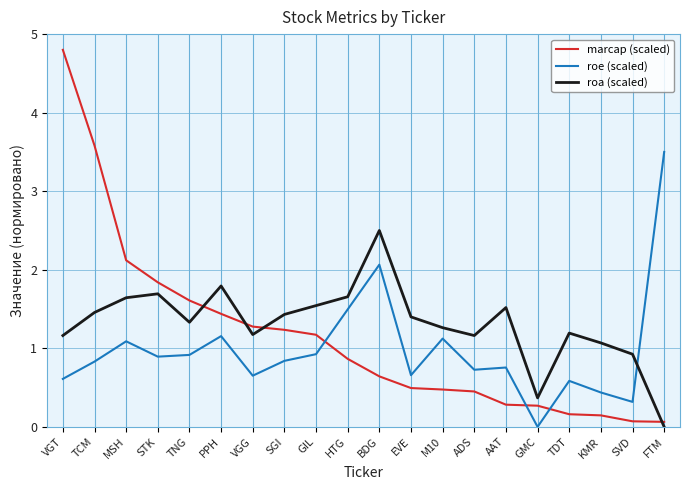

What is the difference between the maximum and second lowest values in the marcap (scaled) series?

4.7